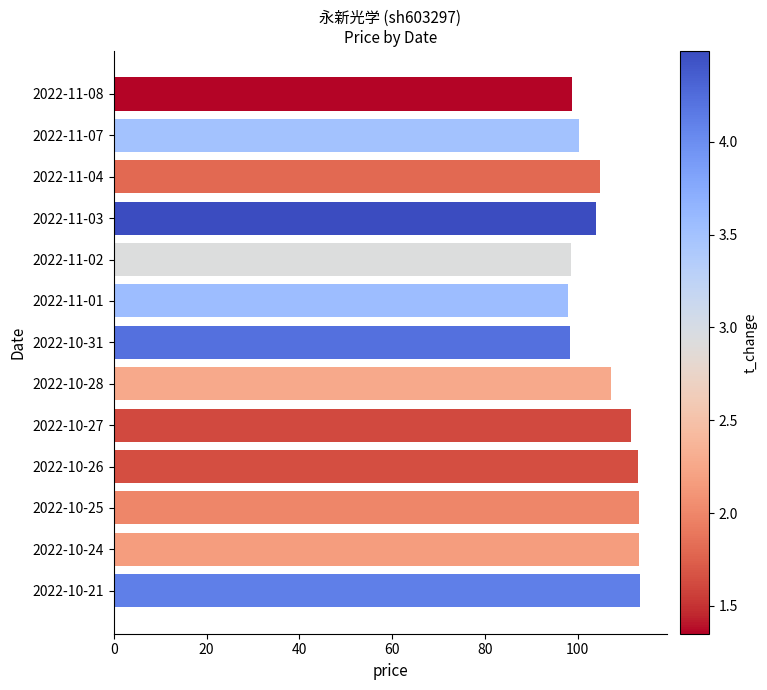

Which has a higher value, 2022-11-04 or 2022-11-01?

2022-11-04